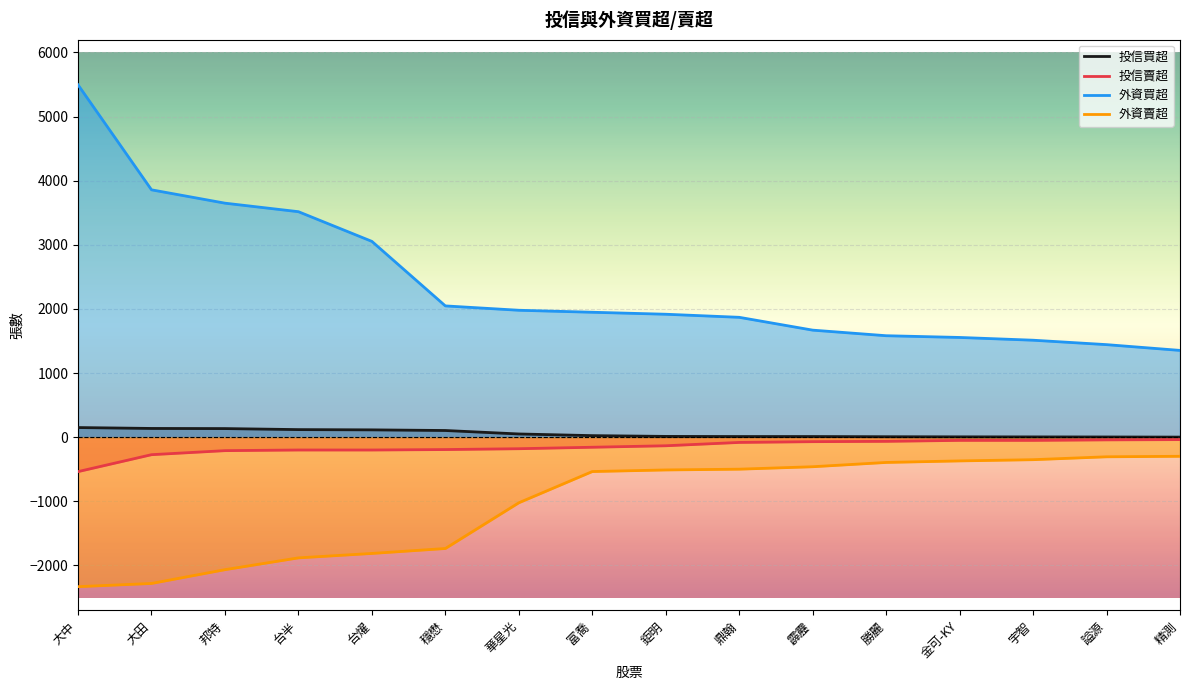

What is the difference between the maximum and minimum values in the 外資賣超 series?

2033